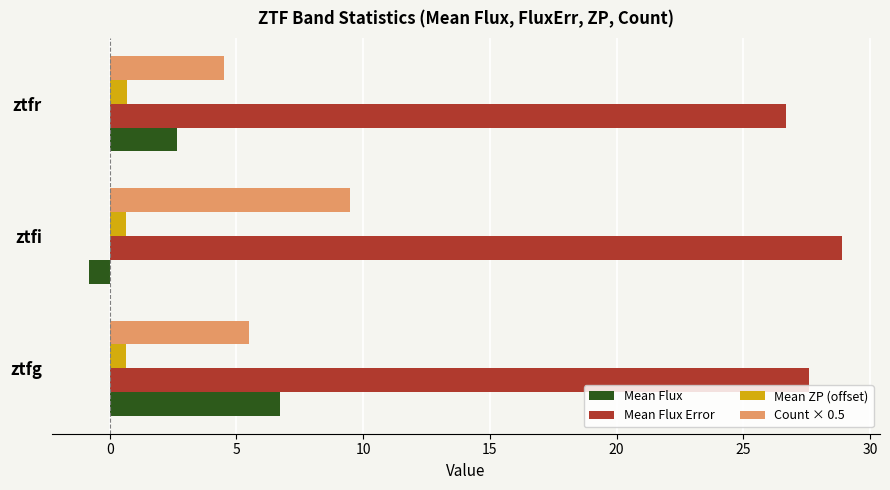

What is the difference between the maximum and second lowest values in the Mean Flux series?

4.1